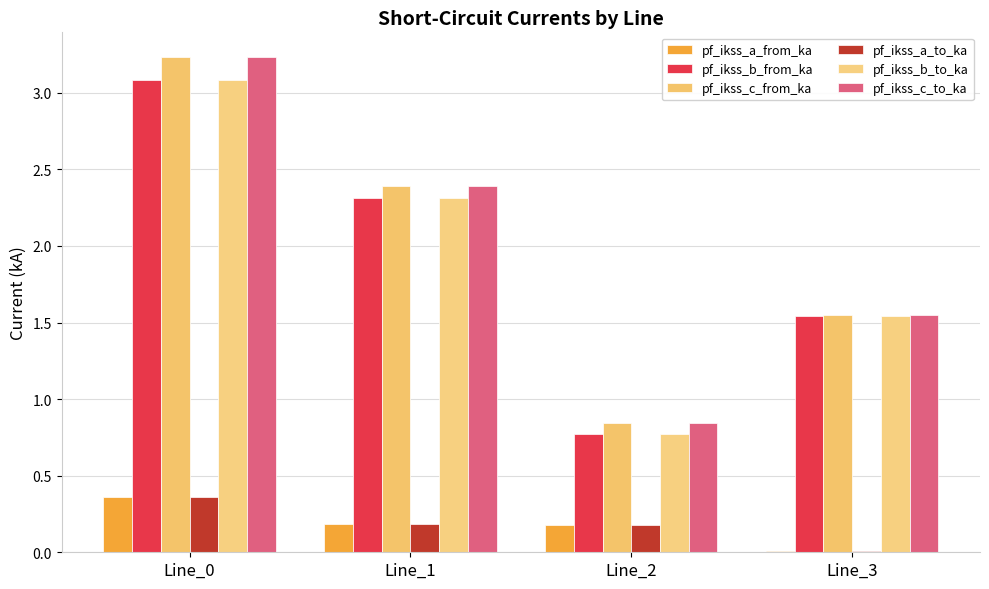

Rank the series by their maximum value, from lowest to highest.

pf_ikss_a_to_ka, pf_ikss_a_from_ka, pf_ikss_b_to_ka, pf_ikss_b_from_ka, pf_ikss_c_from_ka, pf_ikss_c_to_ka